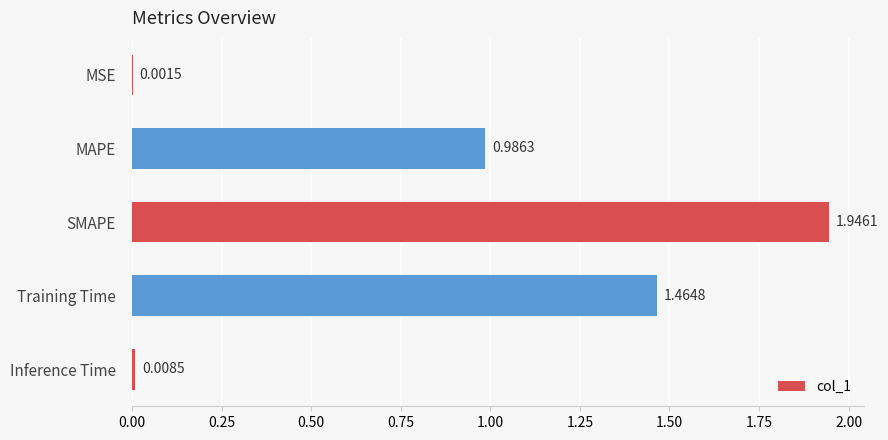

At which label is the value closest to 0?

MSE